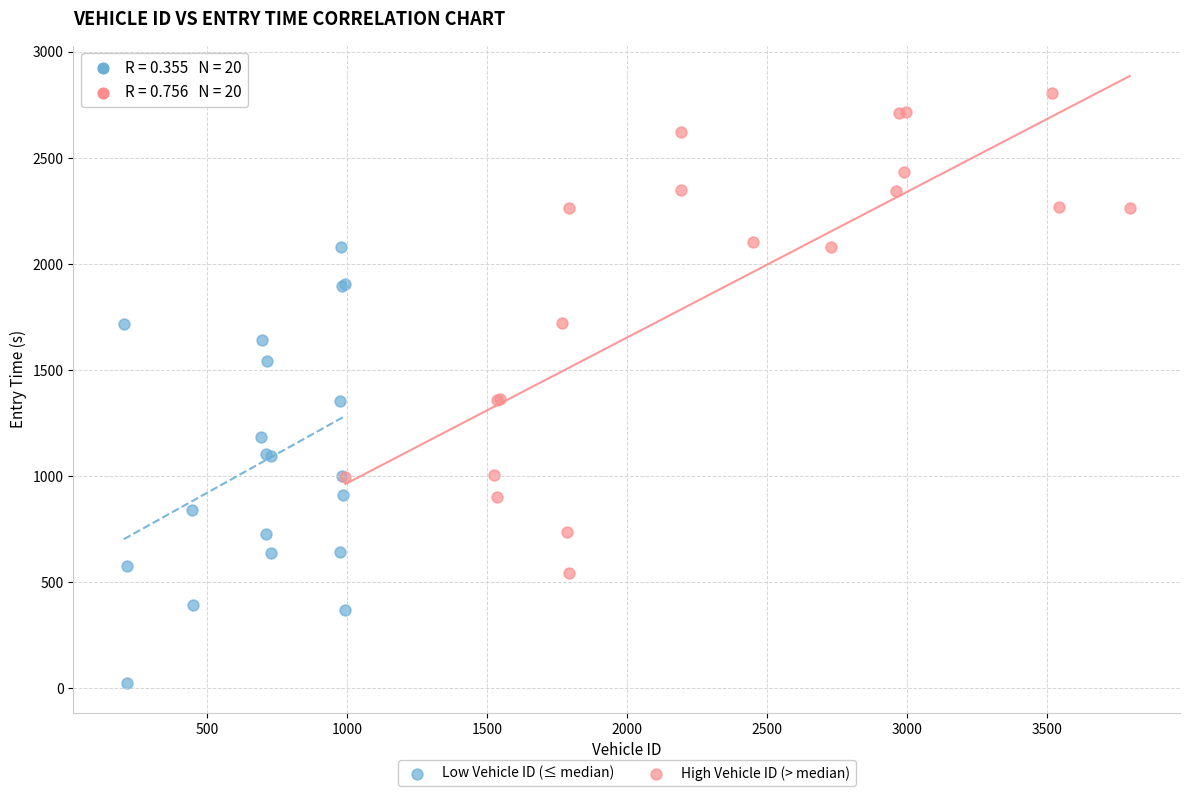

Which series has the widest spread of Y values?

High Vehicle ID (> median)